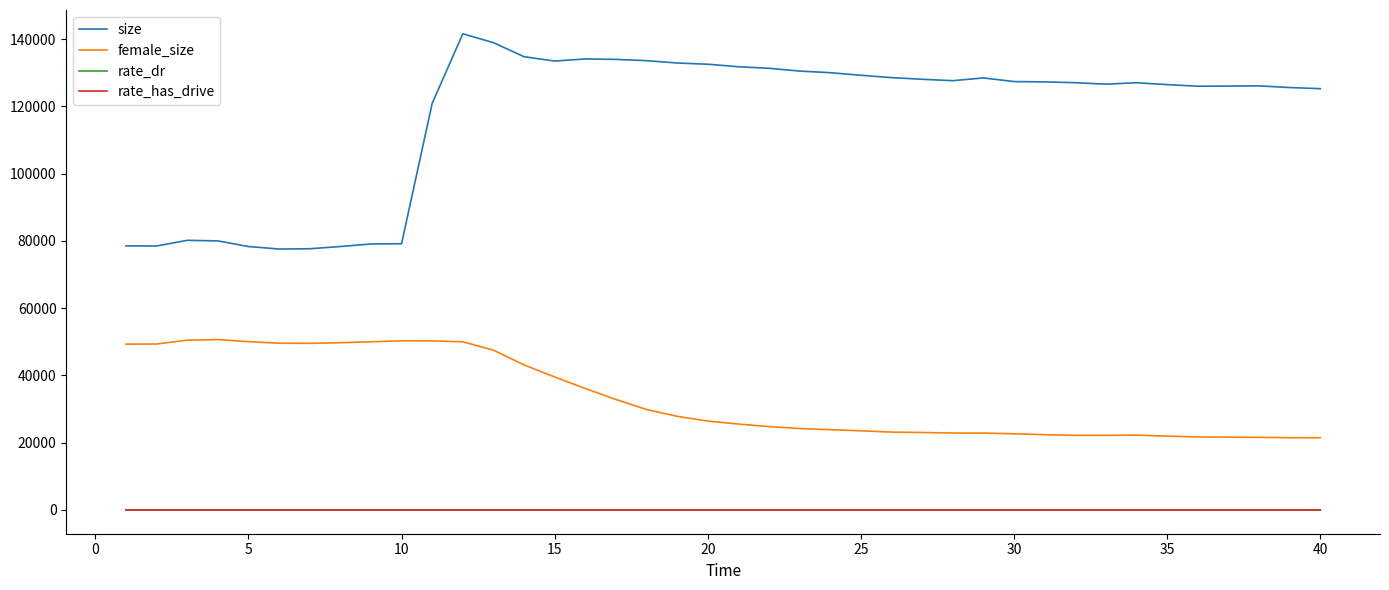

What is the greatest value displayed?

141559.0